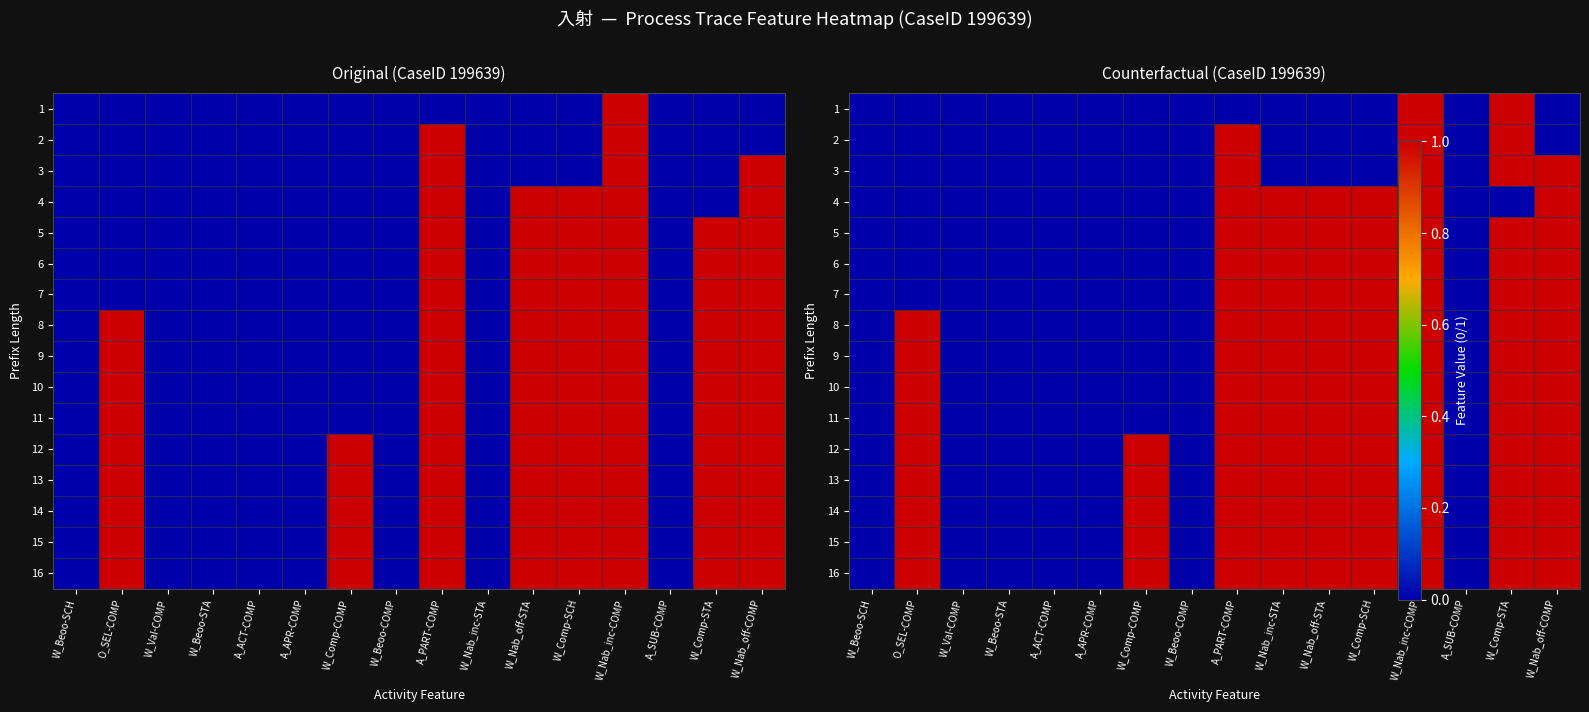

What is the total value across all series at W_Nab_inc-COMP?

16